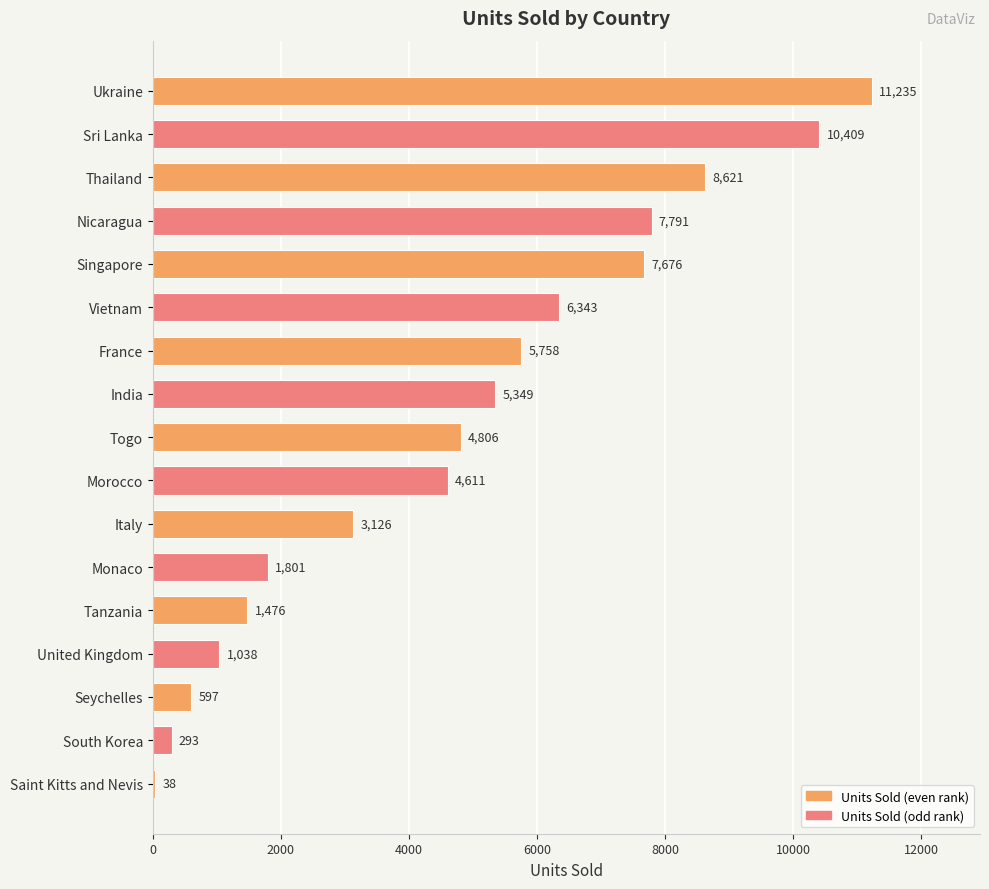

What is the change in value from United Kingdom to Saint Kitts and Nevis?

-1000